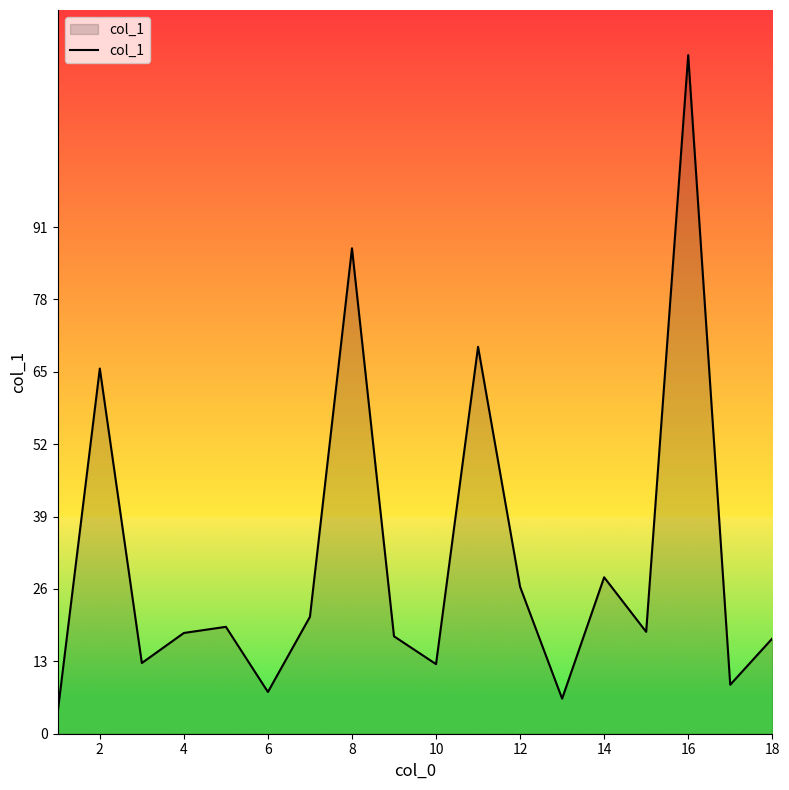

What is the difference between the maximum and minimum values?

117.9